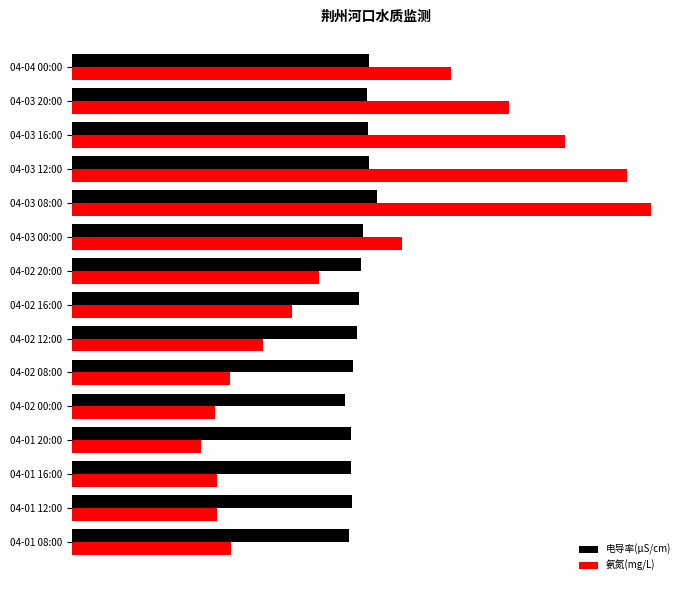

What are all the series names shown in the legend?

电导率(μS/cm), 氨氮(mg/L)